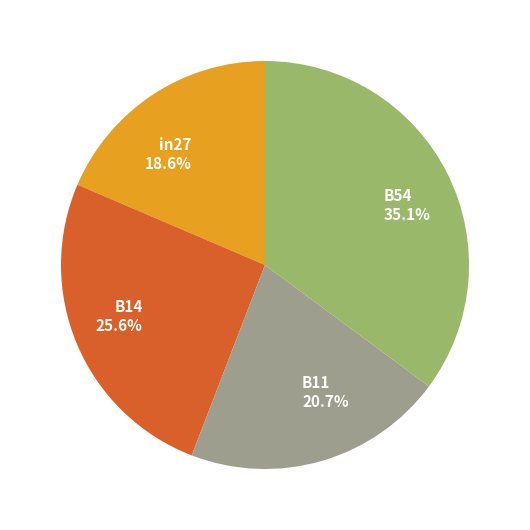

Which slice is the smallest?

in27